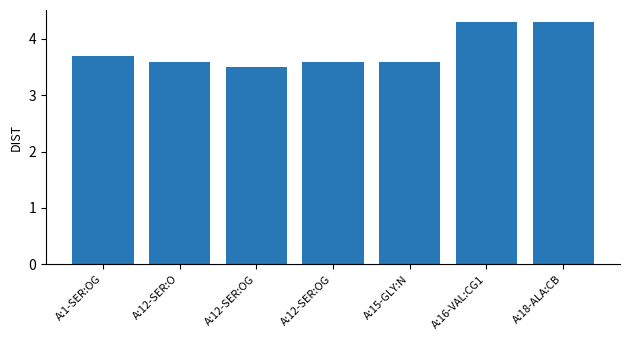

Which category has the lowest value across all series?

A:12-SER:OG